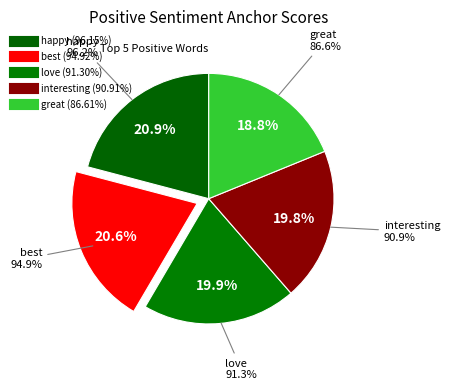

True or false: best accounts for 9% of the total.

False